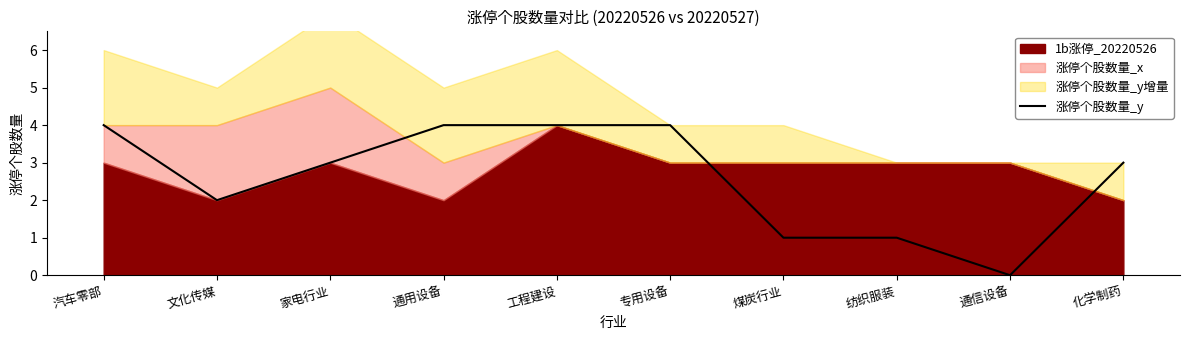

Between 家电行业 and 文化传媒, which is larger?

家电行业